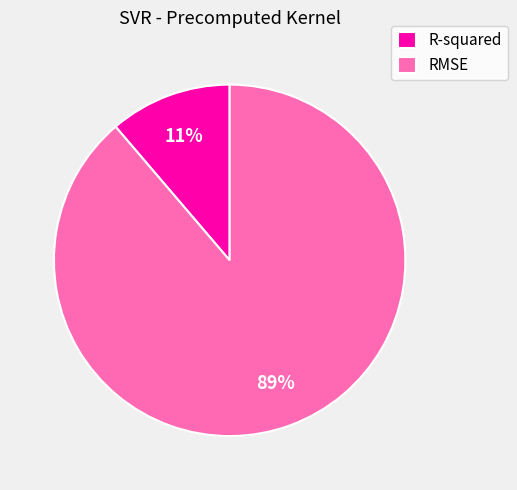

Rank the categories by value from highest to lowest.

RMSE, R-squared